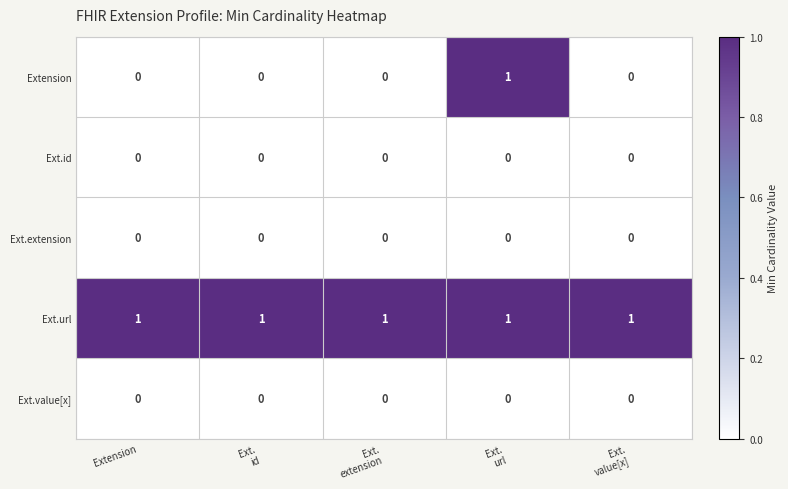

Reading left to right, extract all data points from this chart.

Extension: 0	0	0	1	0
Ext.id: 0	0	0	0	0
Ext.extension: 0	0	0	0	0
Ext.url: 1	1	1	1	1
Ext.value[x]: 0	0	0	0	0